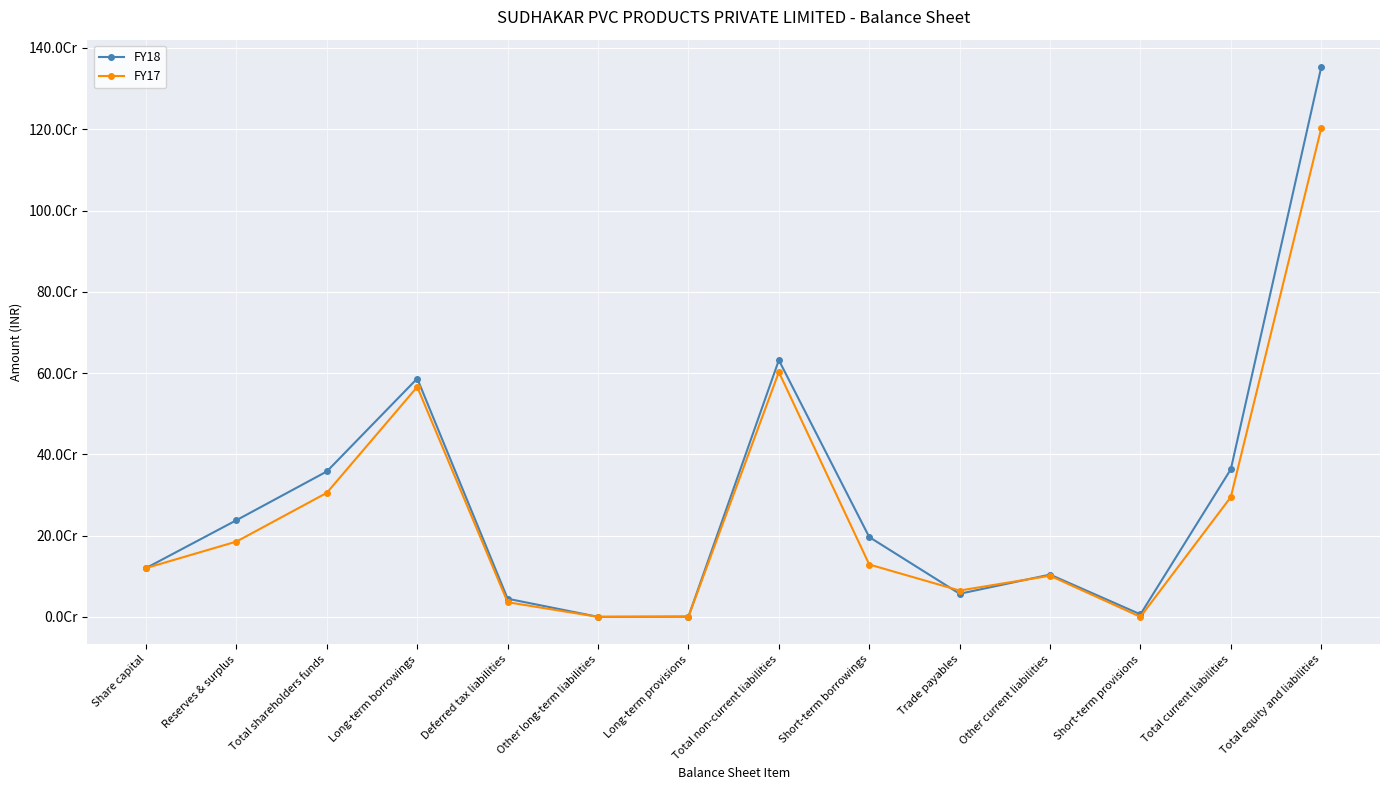

Reading left to right, transcribe all the data shown in this chart.

FY18: Share capital=120000000	Reserves & surplus=237832215	Total shareholders funds=357832215	Long-term borrowings=586535011	Deferred tax liabilities=44588164	Other long-term liabilities=0	Long-term provisions=609647	Total non-current liabilities=631732822	Short-term borrowings=196393556	Trade payables=56780225	Other current liabilities=103969304	Short-term provisions=6134720	Total current liabilities=363277805	Total equity and liabilities=1352842842
FY17: Share capital=120000000	Reserves & surplus=185228083	Total shareholders funds=305228083	Long-term borrowings=565936564	Deferred tax liabilities=35959716	Other long-term liabilities=0	Long-term provisions=501171	Total non-current liabilities=602397451	Short-term borrowings=128802902	Trade payables=64732631	Other current liabilities=101209217	Short-term provisions=95169	Total current liabilities=294839919	Total equity and liabilities=1202465453